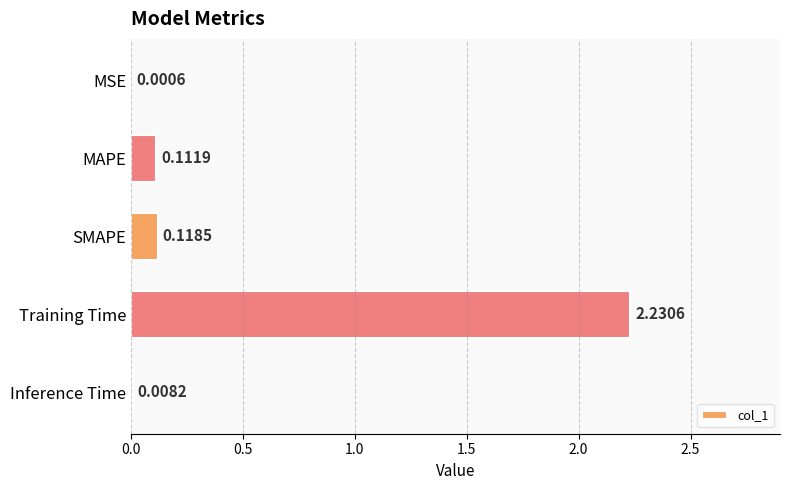

Are the bars horizontal?

Yes